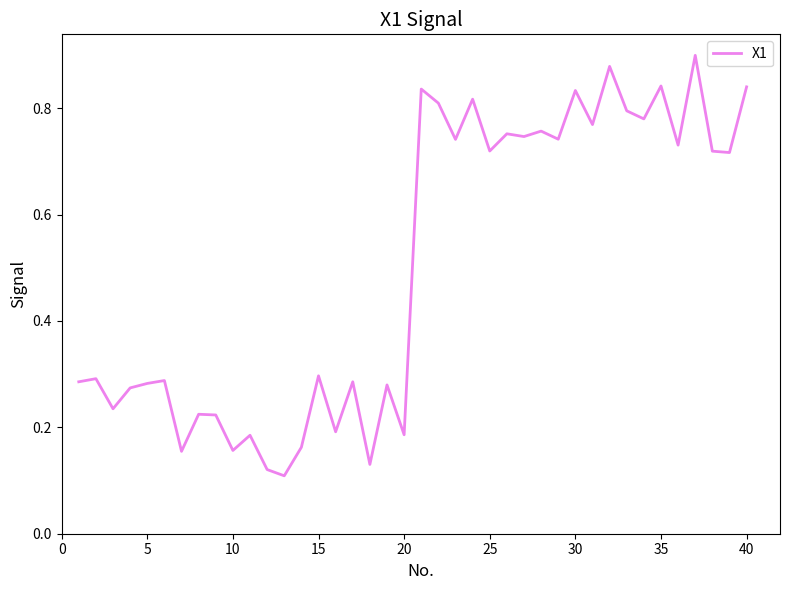

Does the chart have visible grid lines?

No